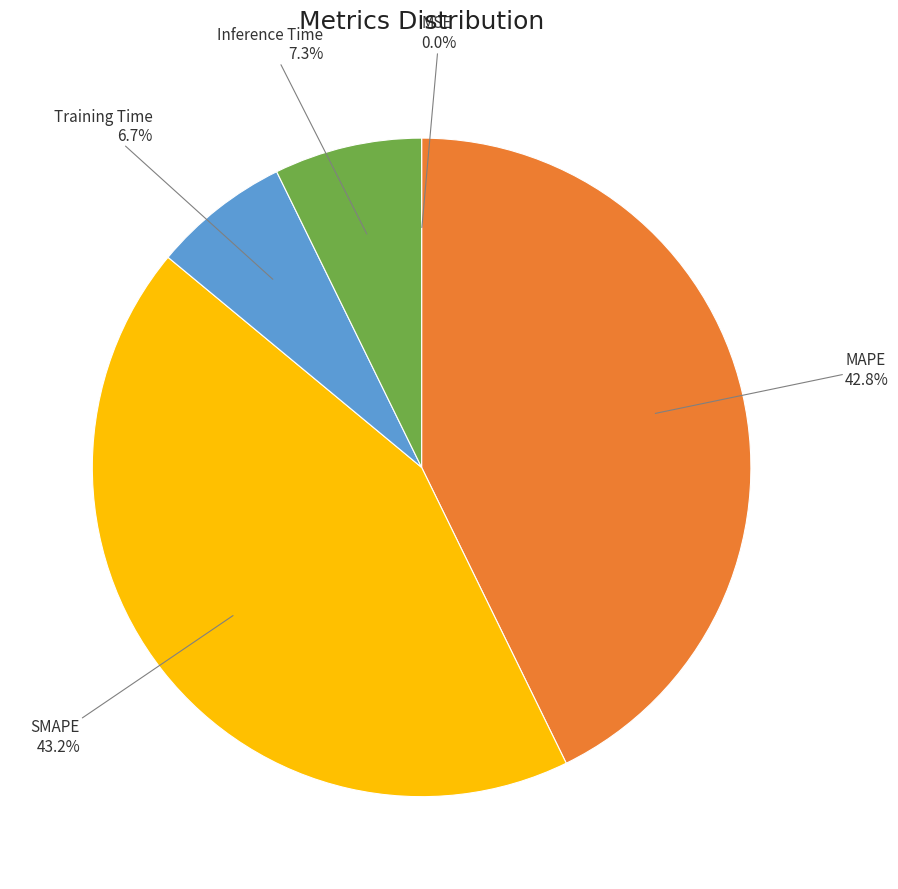

To the nearest percent, what is the average slice percentage?

20%